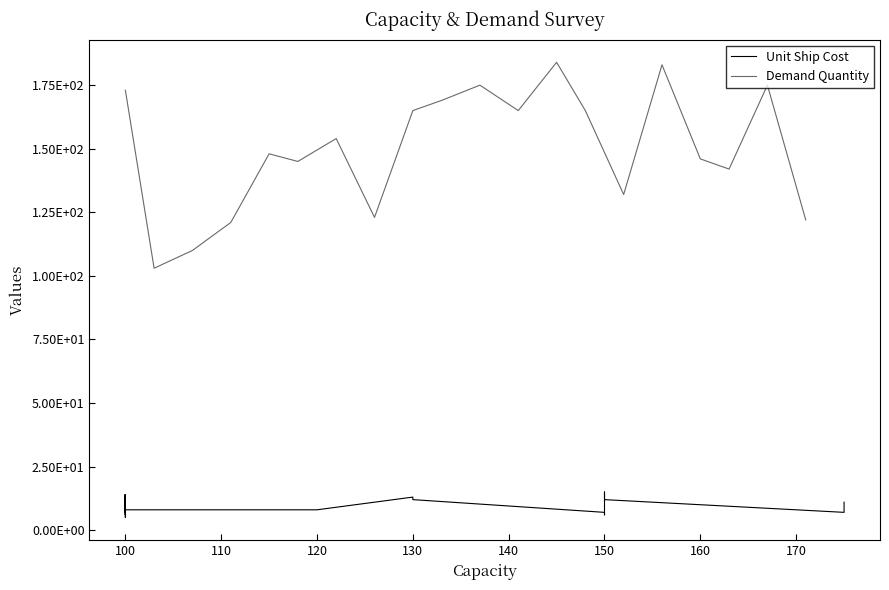

Does the chart display data point markers on the line(s)?

No